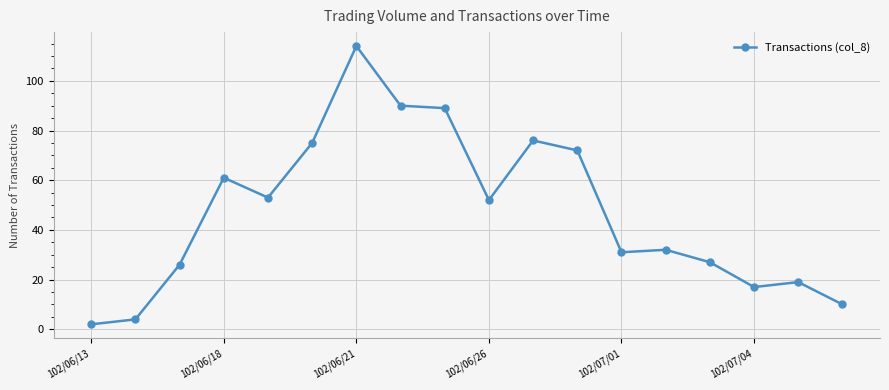

What is the average value?

47